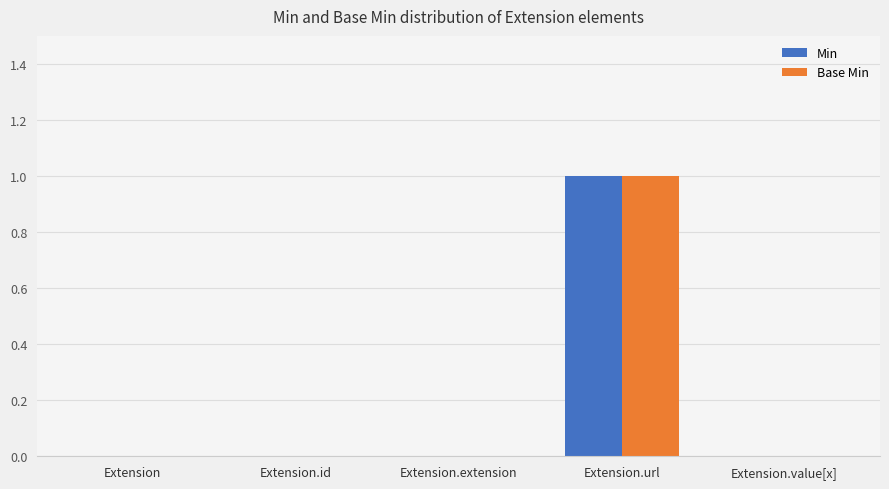

At which category is the sum across all series the highest?

Extension.url